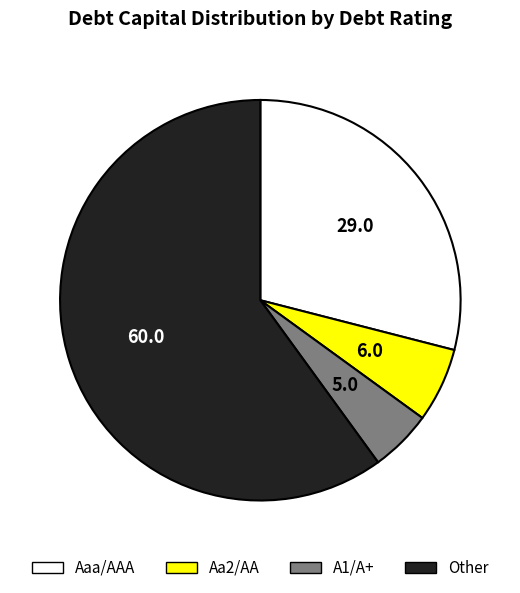

Is it true that Other is 48% of the pie?

False